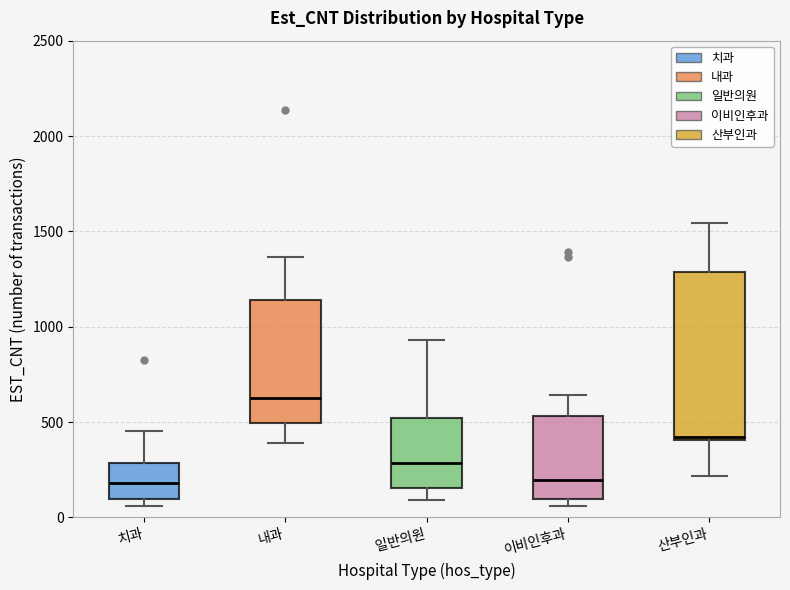

Which box's median line is the highest?

내과